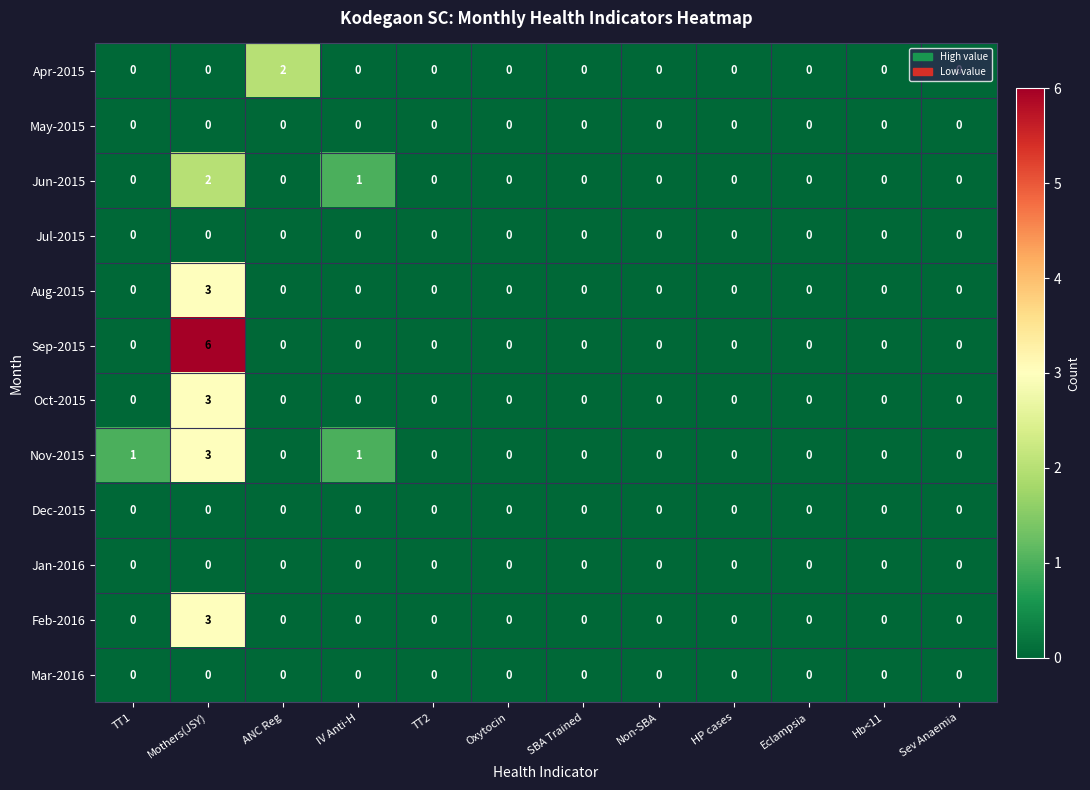

What is the greatest value displayed?

6